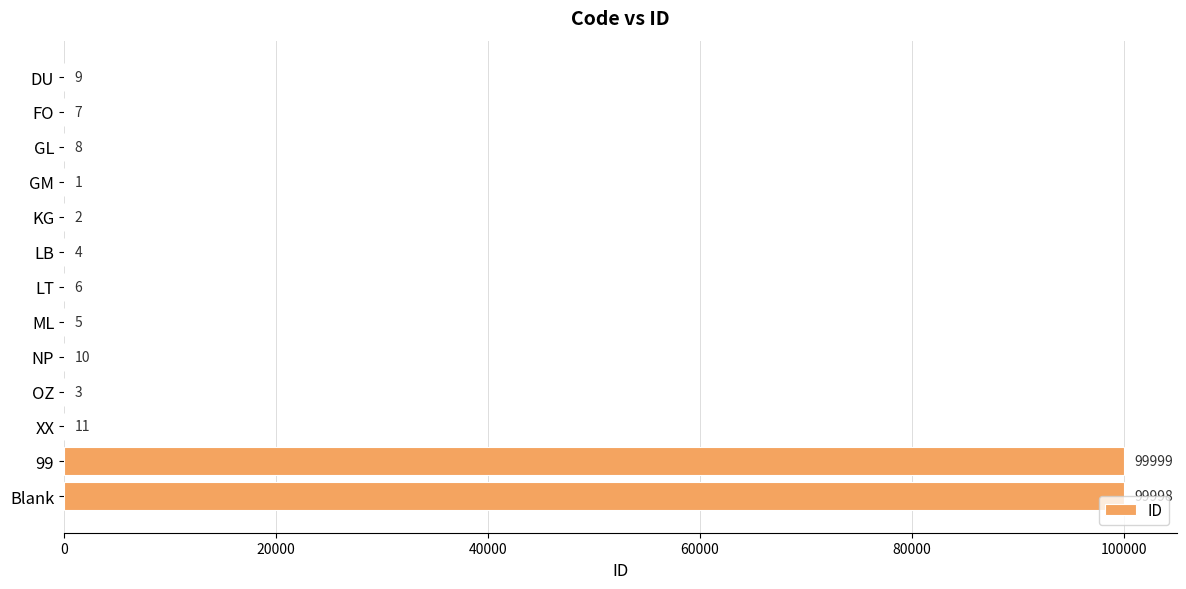

Which label corresponds to the largest value in the chart?

99